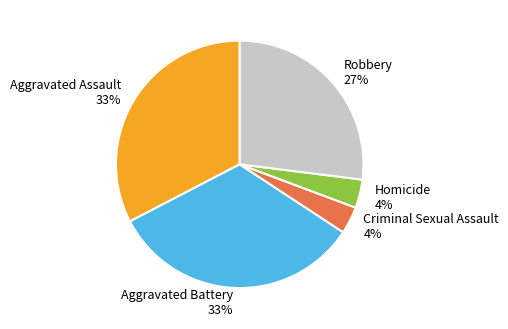

To the nearest percent, what portion does Aggravated Battery represent?

33%